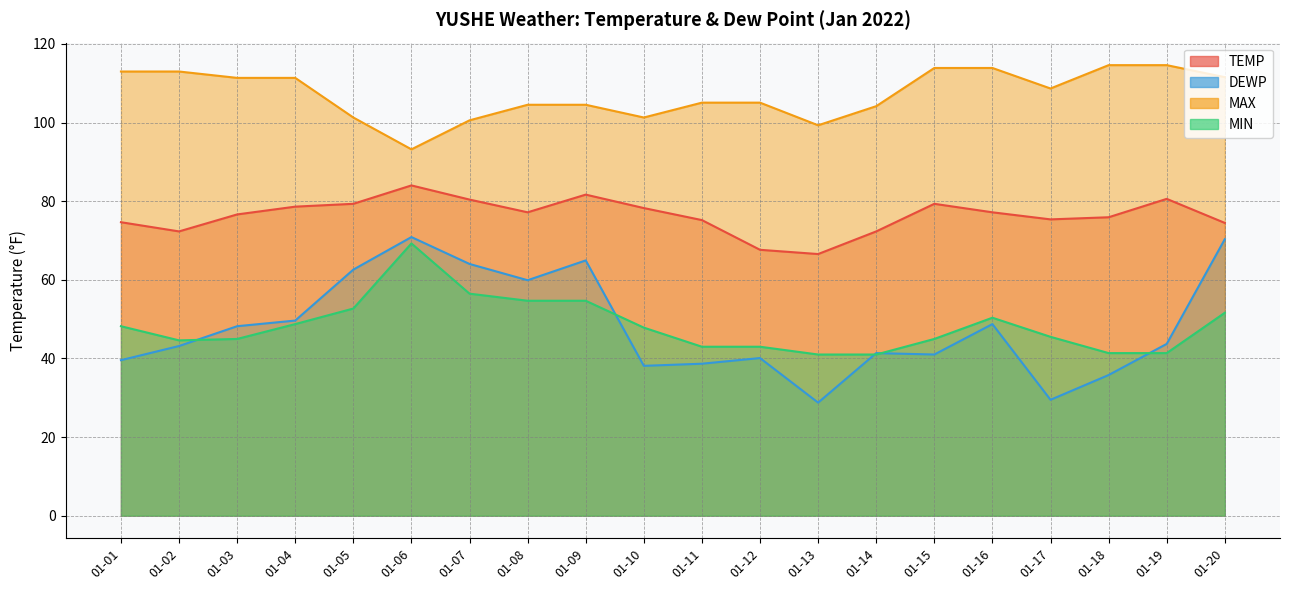

Which series has the largest range (max minus min)?

DEWP